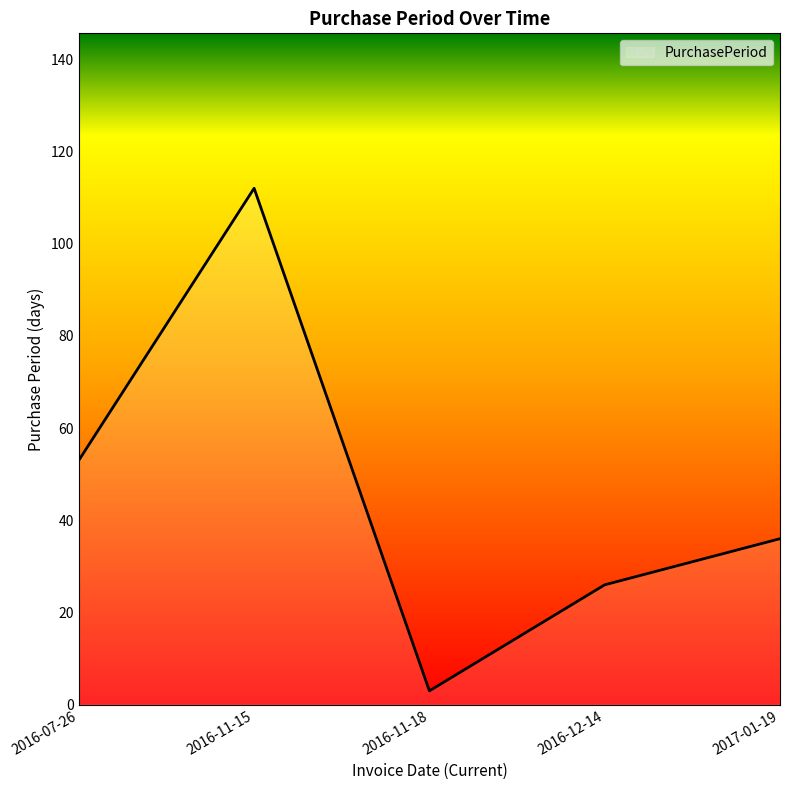

What is the sum of all values?

230